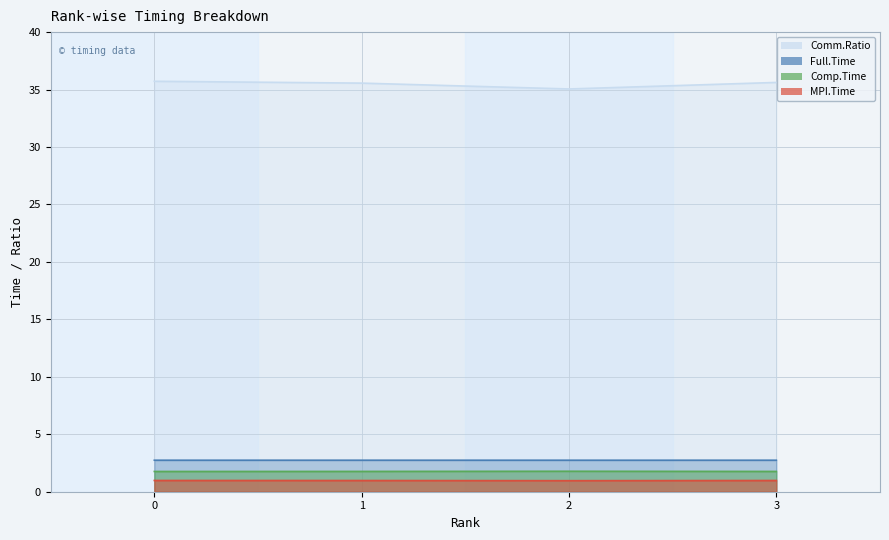

Reading left to right, what are all the values shown in this chart?

MPI.Time: 1.0	1.0	1.0	1.0
Full.Time: 2.7	2.7	2.7	2.7
Comp.Time: 1.8	1.8	1.8	1.8
Comm.Ratio: 35.7	35.6	35.0	35.6